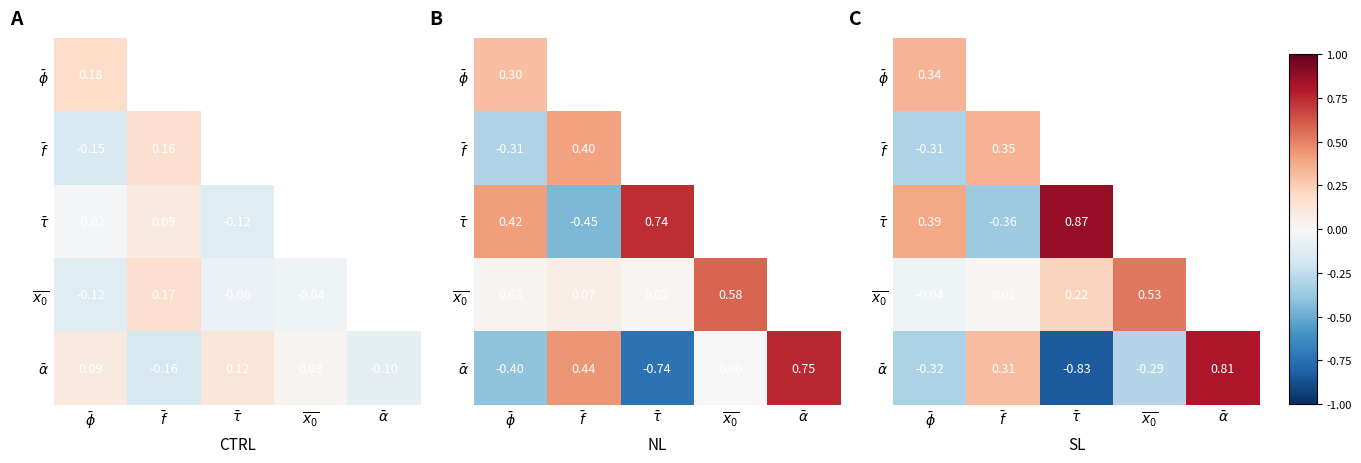

The value of $\overline{x_0}$ at $\overline{x_0}$ is 0.5. True or false?

True